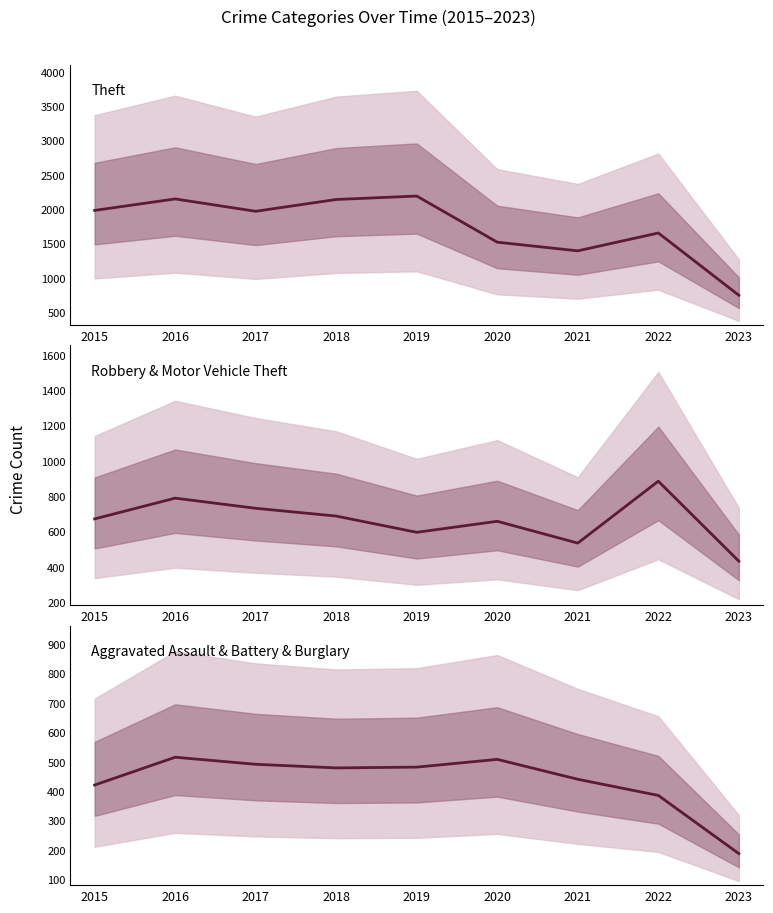

Rank the series by their maximum value, from lowest to highest.

Aggravated Assault & Battery & Burglary, Robbery & Motor Vehicle Theft, Theft